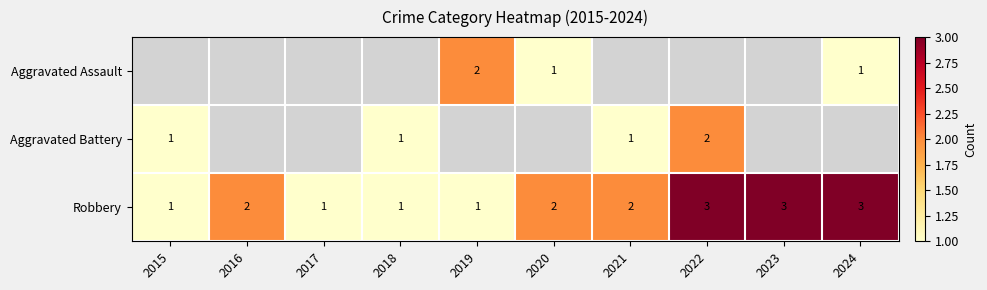

What is the maximum value for Robbery?

3